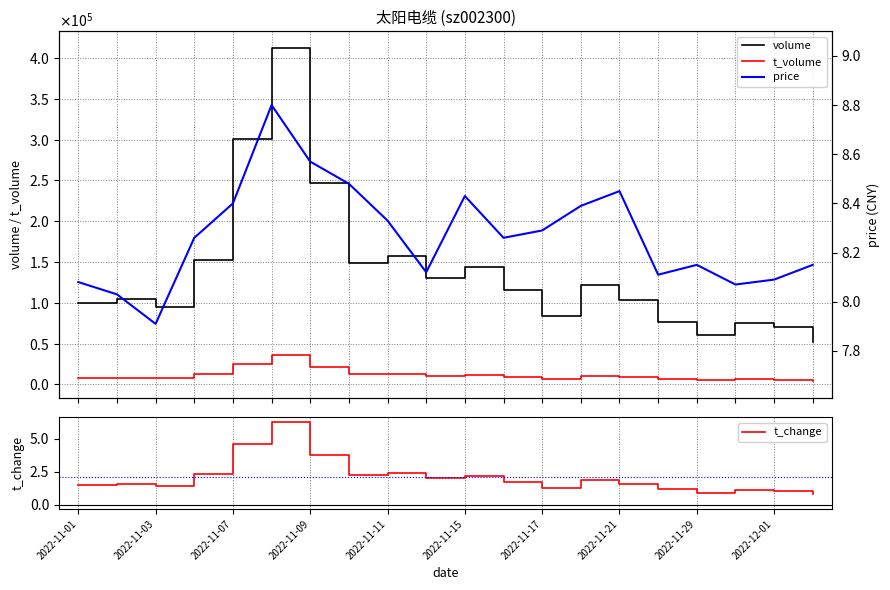

What is the highest value of the t_change series?

6.3